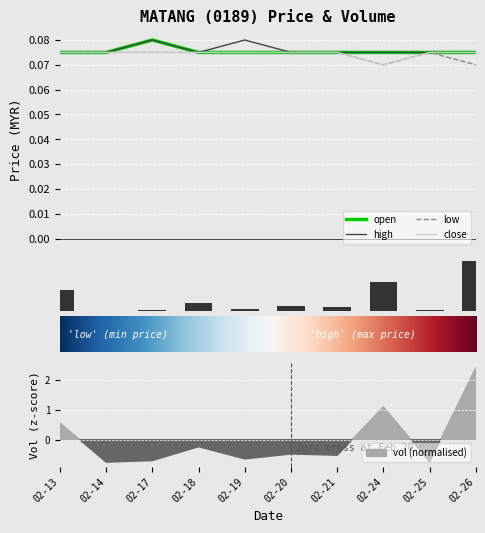

Which has a higher value, 02-19 or 02-25?

02-19